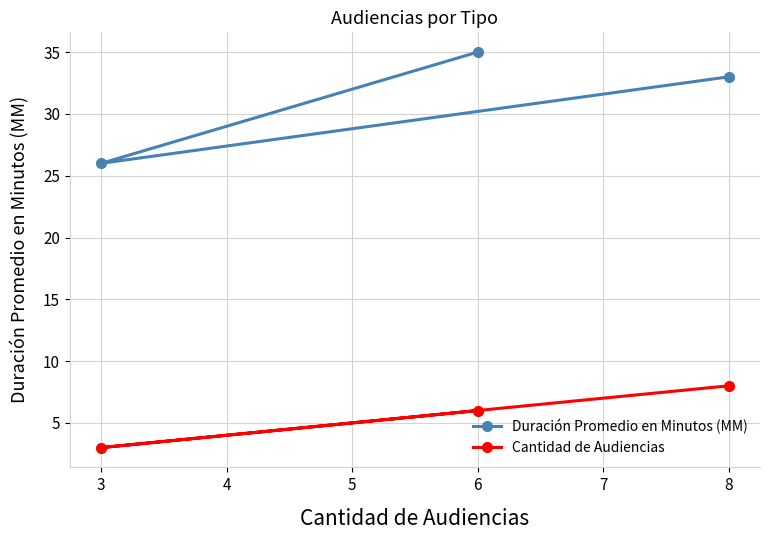

Does the chart display data point markers on the line(s)?

Yes